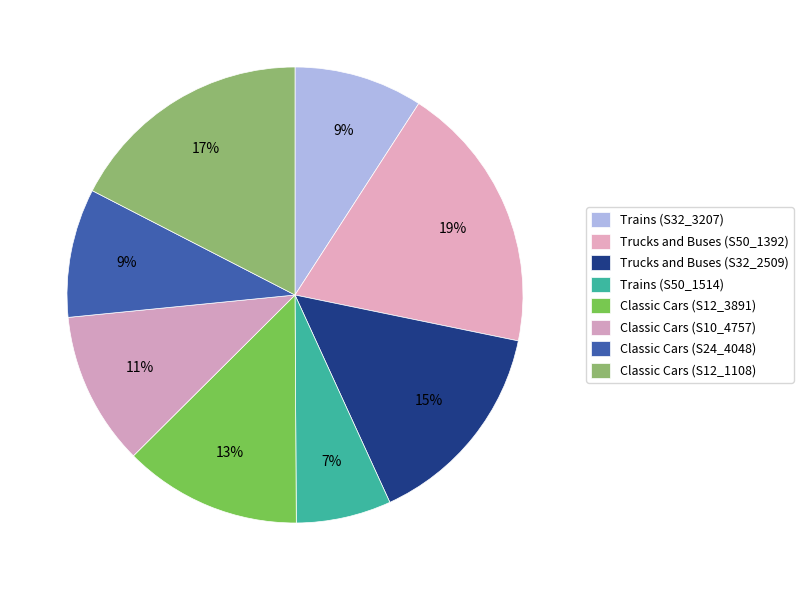

To the nearest percent, what portion does Classic Cars (S10_4757) represent?

11%